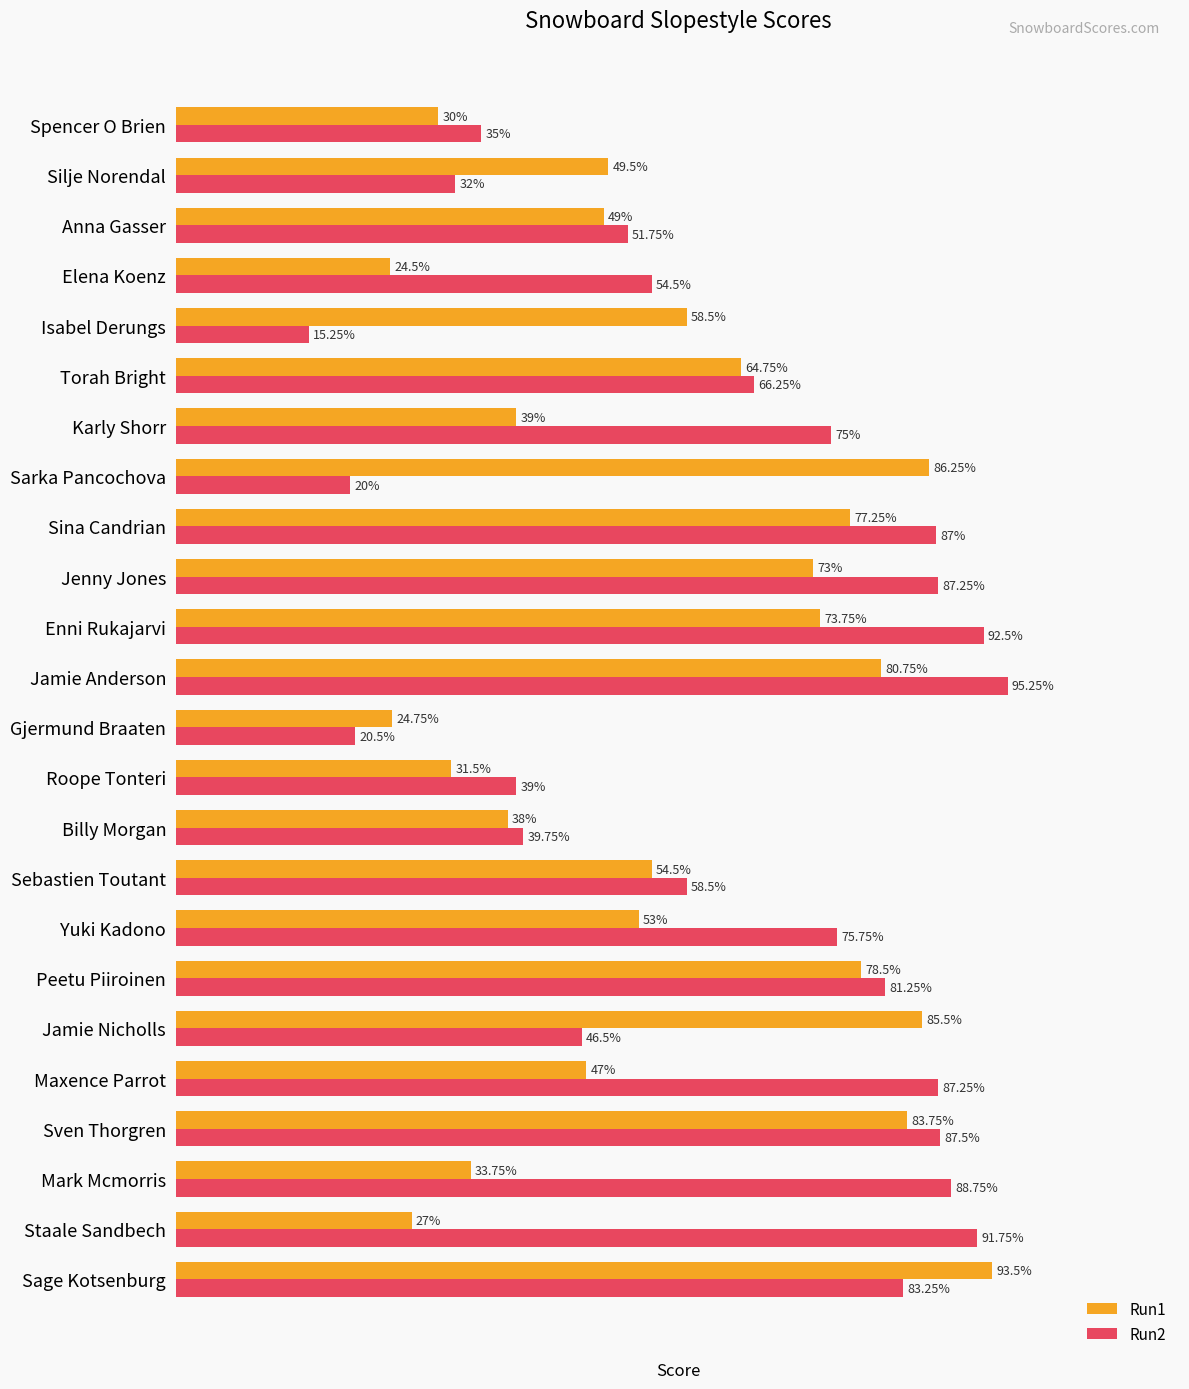

Is the value of Run2 at Torah Bright greater than the value of Run1 at Sebastien Toutant?

Yes